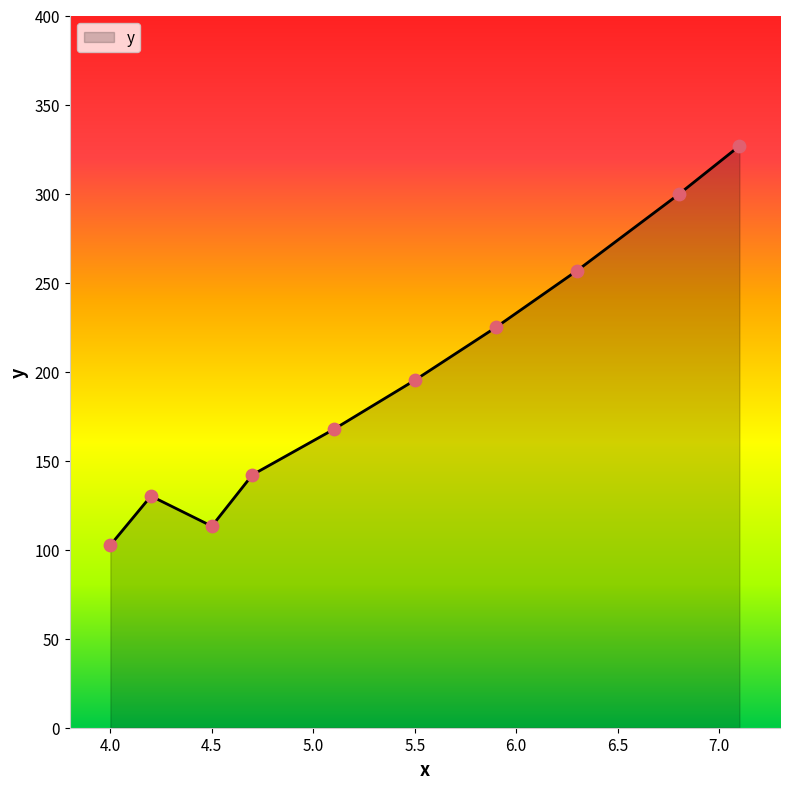

What is the difference between the maximum and minimum values?

224.2